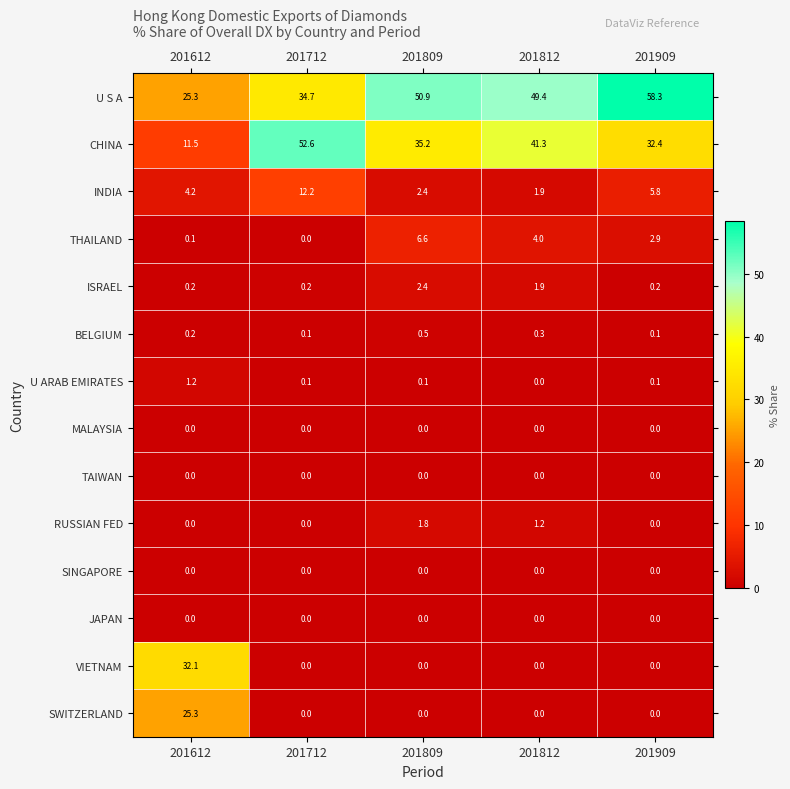

At which category is the sum across all series the highest?

201612